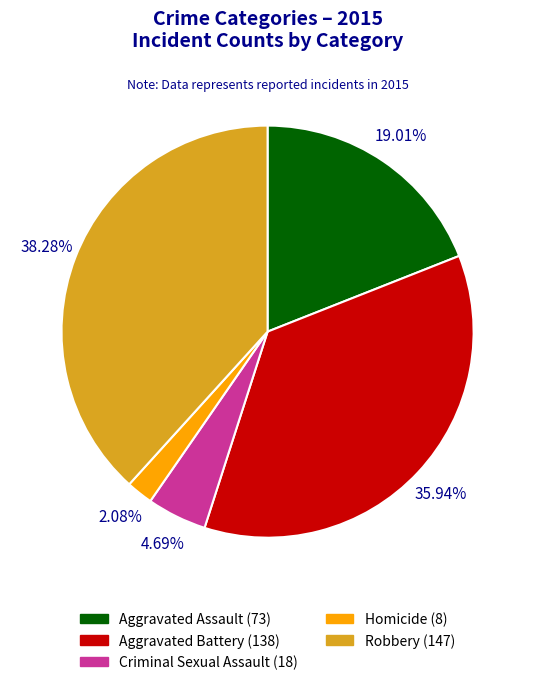

The Aggravated Battery slice represents 36% of the pie. True or false?

True